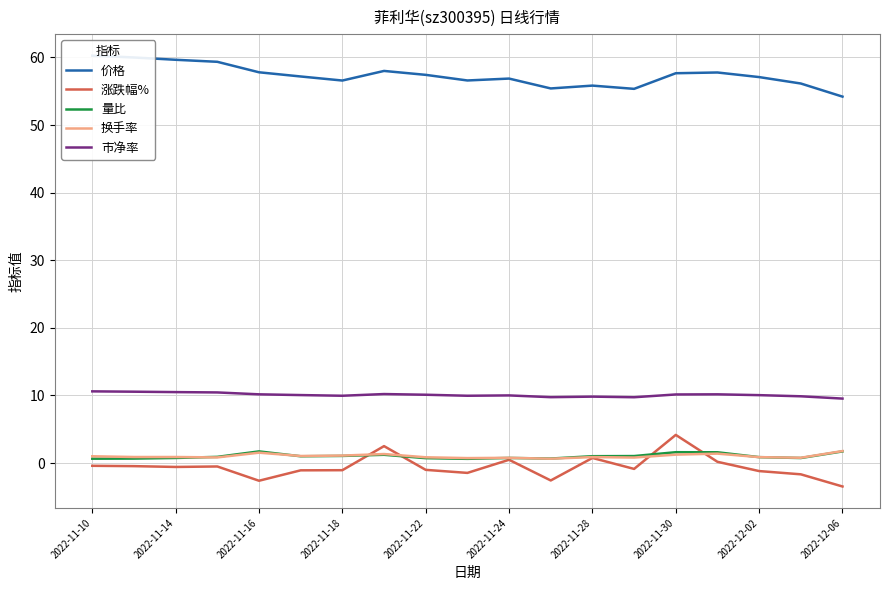

What is the lowest value of the 价格 series?

54.2